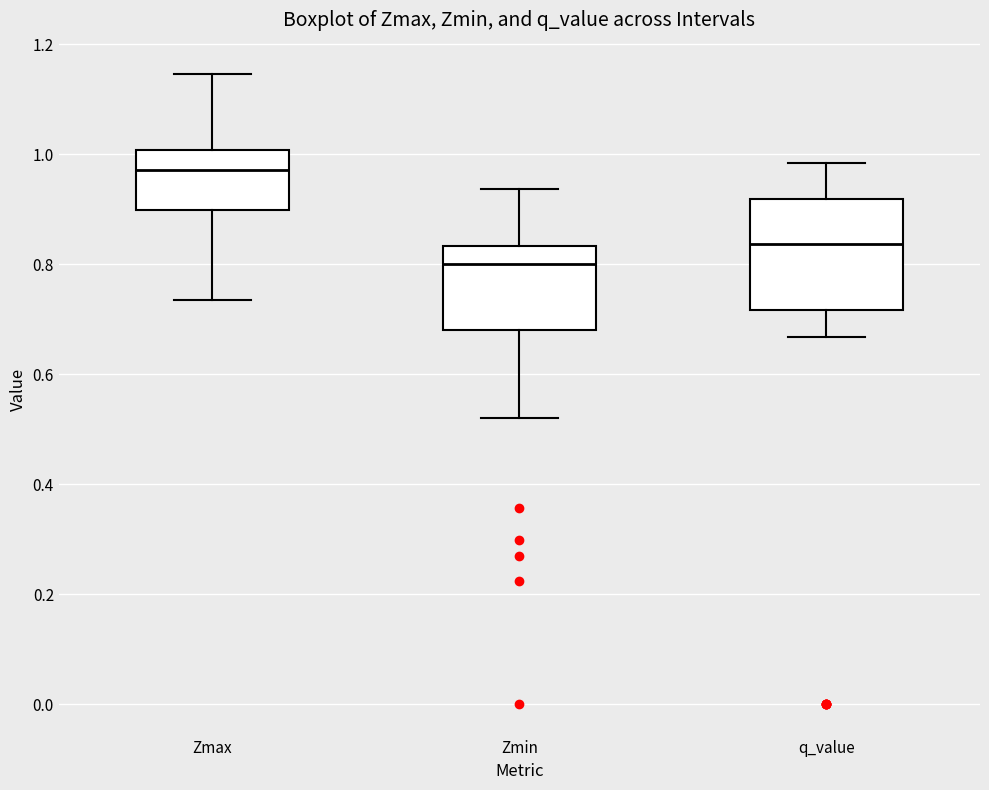

Reading left to right, read every box against the y-axis: the position of its median line, the range the box covers, and the ends of its whiskers. The values are not printed on the chart, so give them approximately, as read against the axis.

Zmax: median 0.98, box 0.90 to 1.00, whiskers 0.74 to 1.14
Zmin: median 0.80, box 0.68 to 0.84, whiskers 0.52 to 0.94
q_value: median 0.84, box 0.72 to 0.92, whiskers 0.66 to 0.98